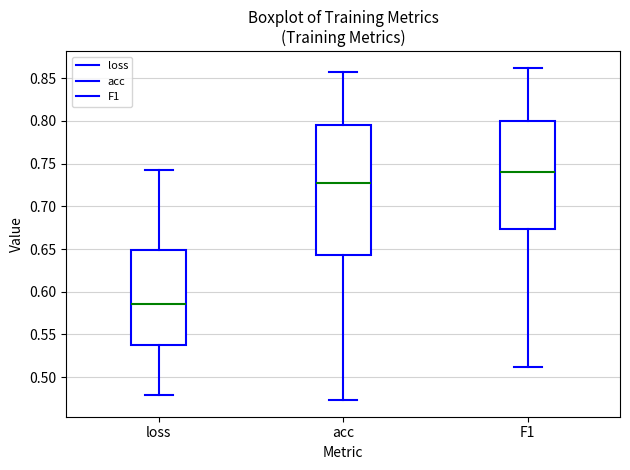

Reading left to right, read every box against the y-axis: the position of its median line, the range the box covers, and the ends of its whiskers. The values are not printed on the chart, so give them approximately, as read against the axis.

loss: median 0.585, box 0.540 to 0.650, whiskers 0.480 to 0.745
acc: median 0.730, box 0.645 to 0.795, whiskers 0.475 to 0.855
F1: median 0.740, box 0.675 to 0.800, whiskers 0.510 to 0.860